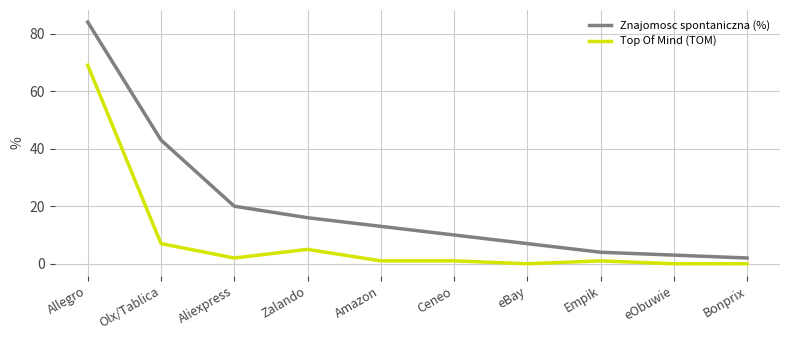

What is the total value across all series at Aliexpress?

22